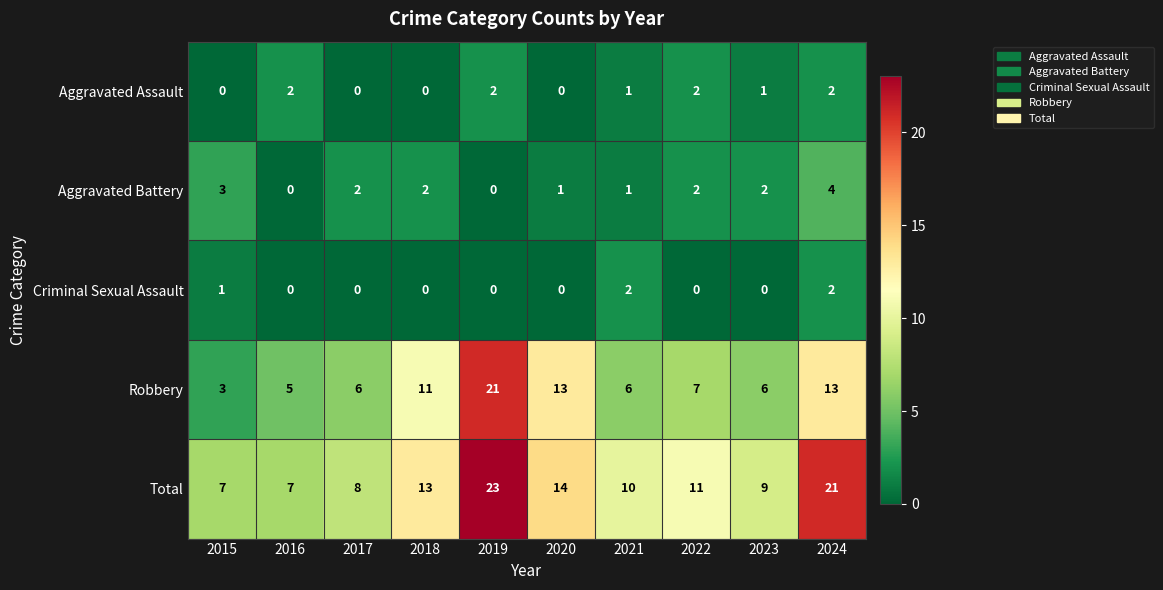

The Criminal Sexual Assault series shows 0 at 2023. True or false?

True